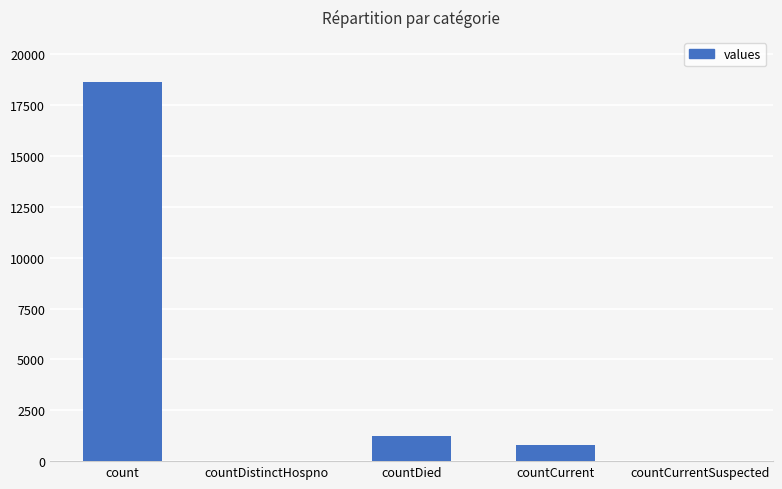

At which label is the value closest to 9307?

countDied